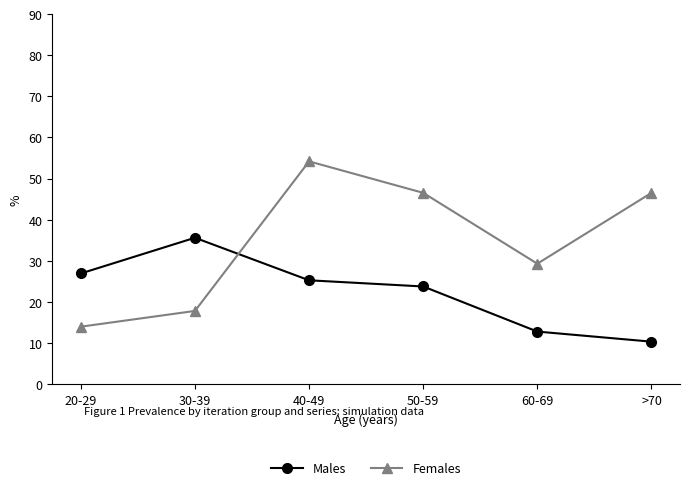

Reading left to right, extract all data points from this chart.

Males: 20-29=26.9	30-39=35.6	40-49=25.3	50-59=23.8	60-69=12.8	>70=10.3
Females: 20-29=14.0	30-39=17.8	40-49=54.2	50-59=46.5	60-69=29.3	>70=46.5